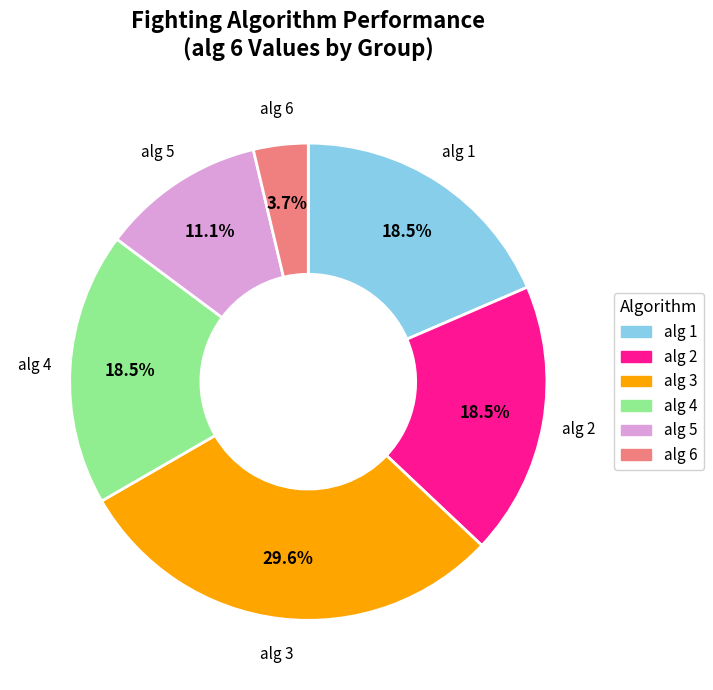

Does alg 2 represent more than half of the total?

No